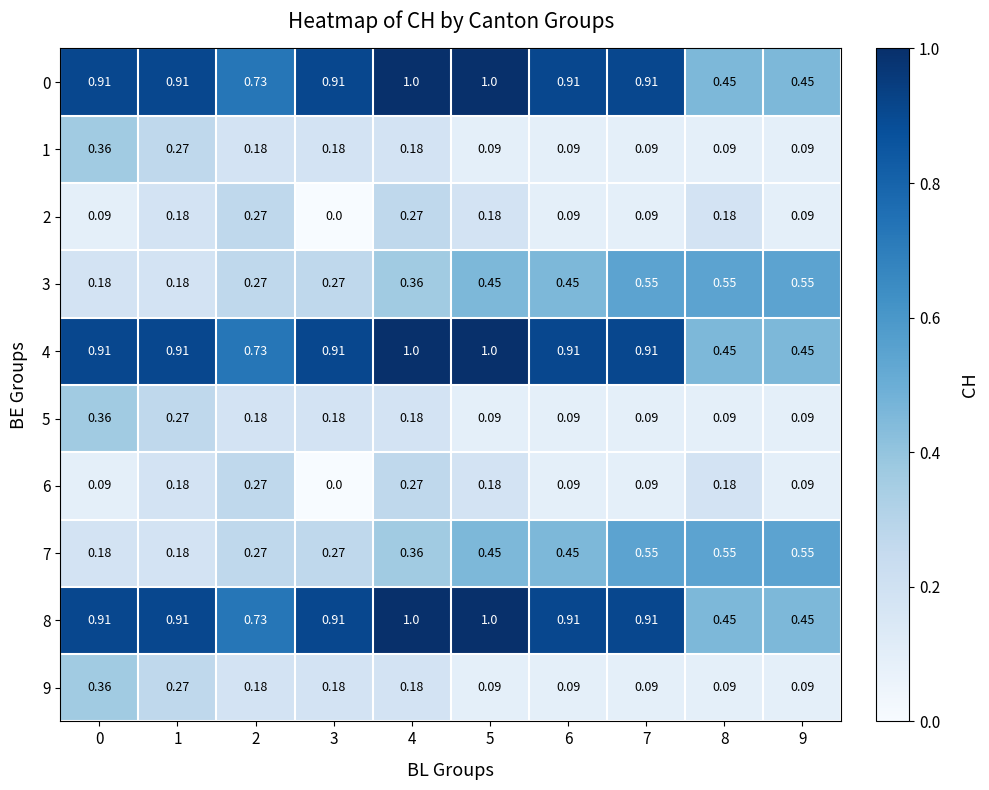

At how many categories does at least one series exceed 0?

10